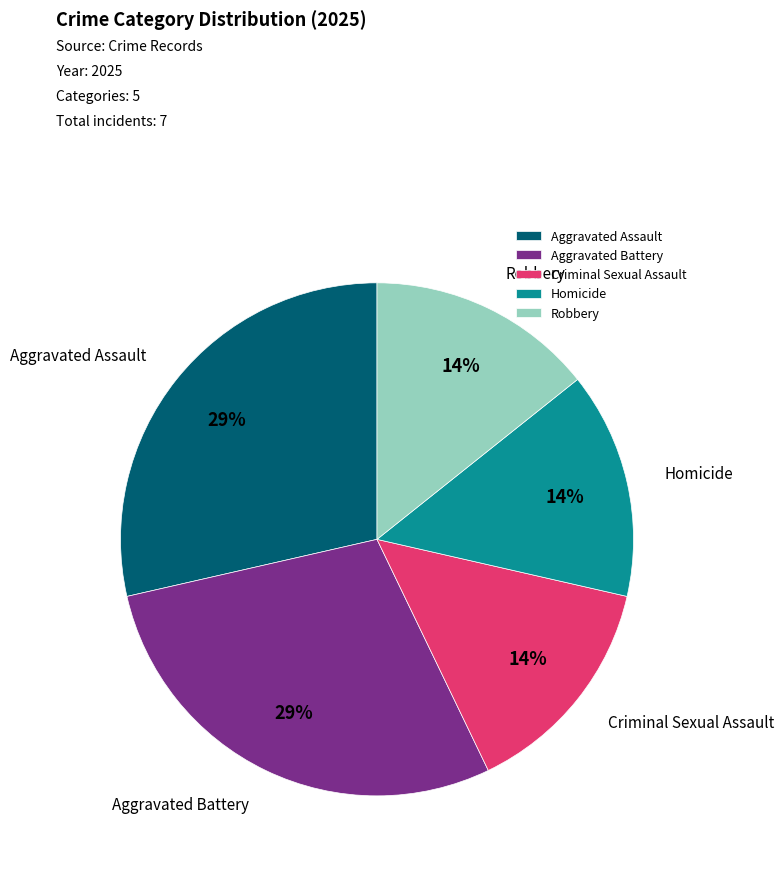

To the nearest percent, what is the average slice percentage?

20%